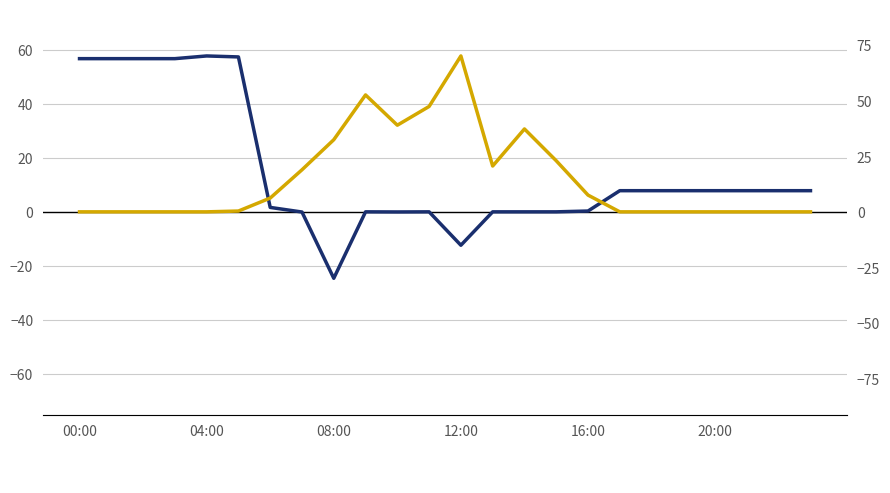

Does the chart have visible grid lines?

Yes